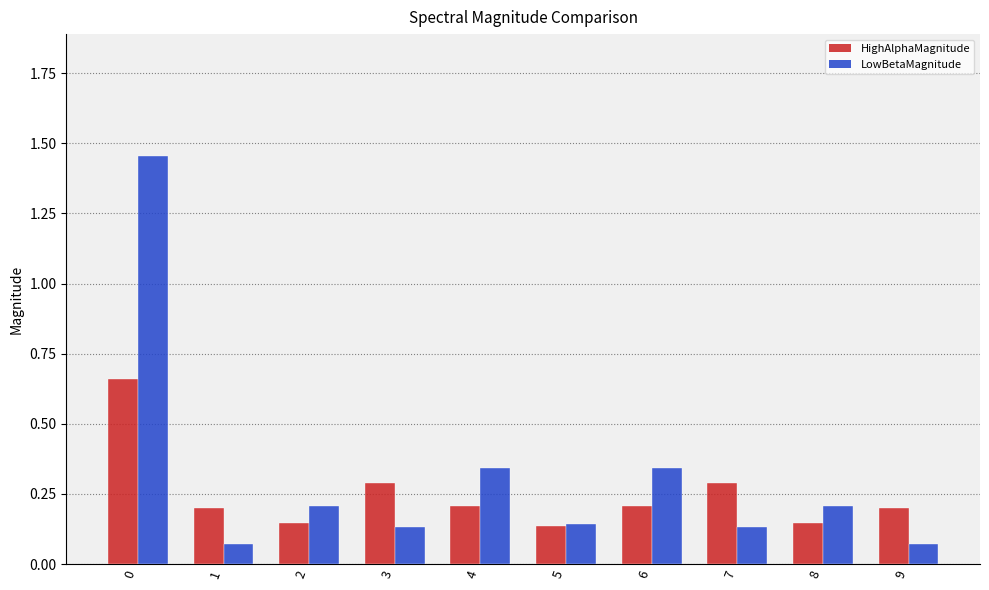

What is the difference between the HighAlphaMagnitude values at 0 and 6?

0.5